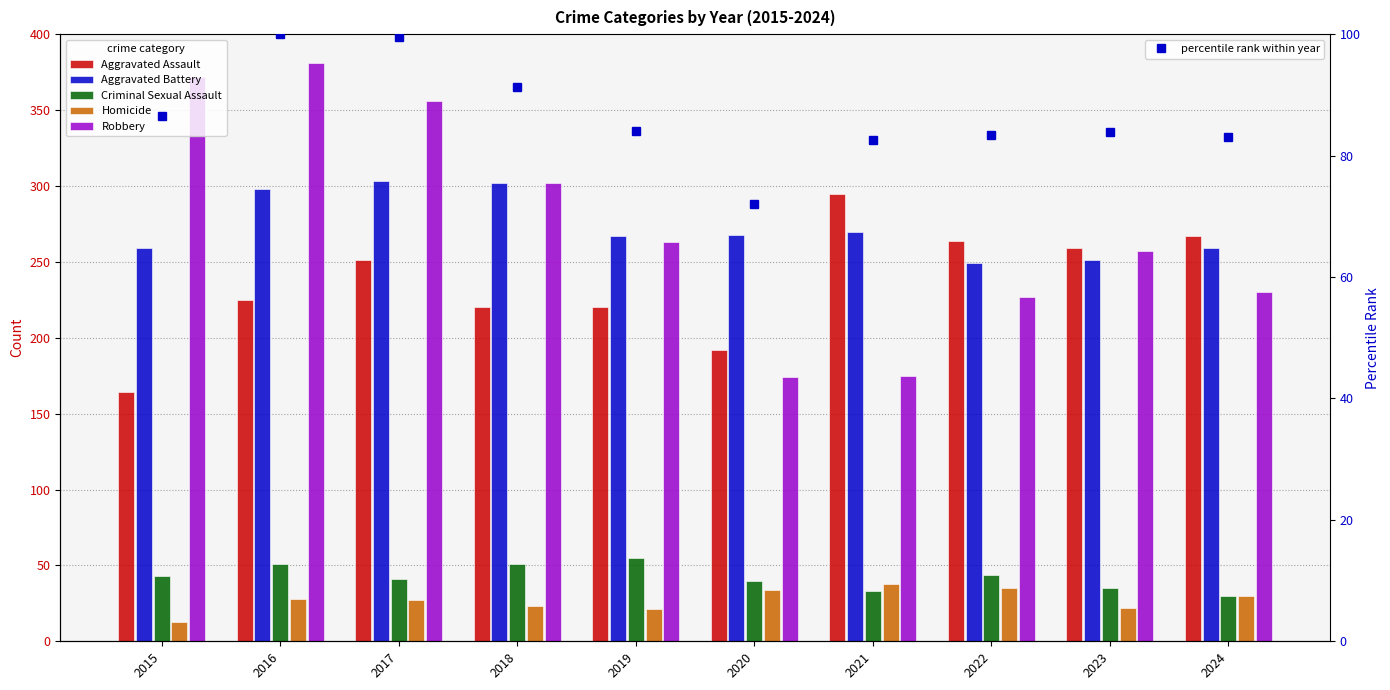

The value of Aggravated Battery at 2016 is 298.0. True or false?

True